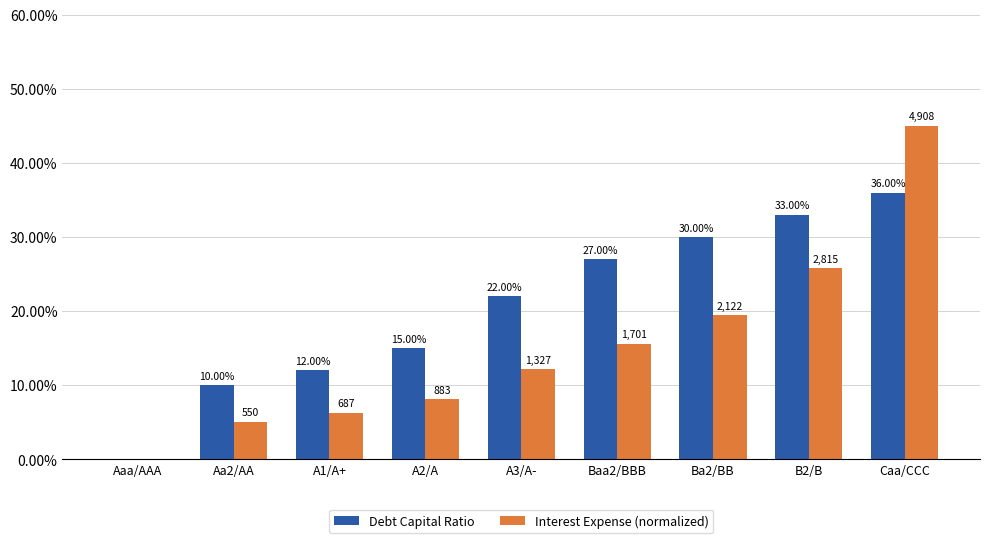

Are the bars grouped side by side (vs. stacked)?

Yes